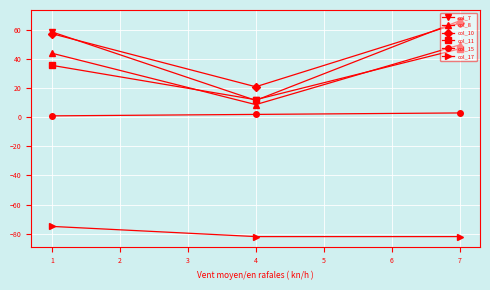

Reading left to right, what are all the values shown in this chart?

col_7: 58.8	11.6	66.4
col_8: 44.1	8.7	49.8
col_10: 57.5	21.0	64.8
col_11: 35.7	12.1	47.1
col_15: 1.0	2.0	3.0
col_17: -75.0	-82.0	-82.0